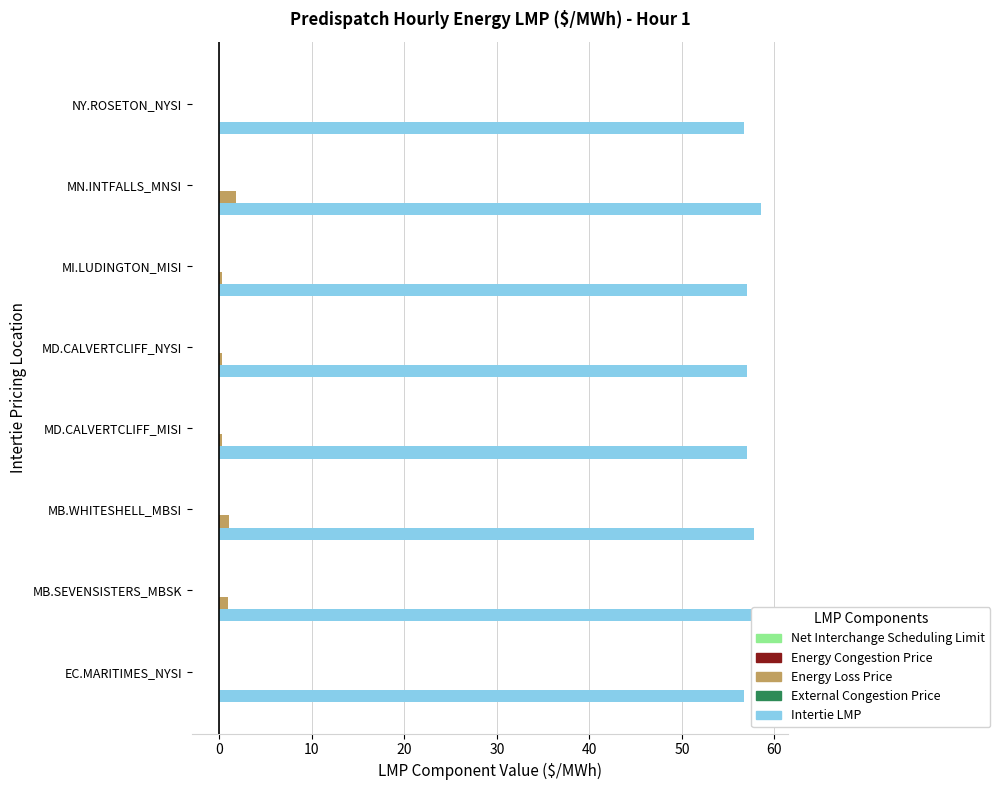

Which series has the largest total across all categories?

Intertie LMP